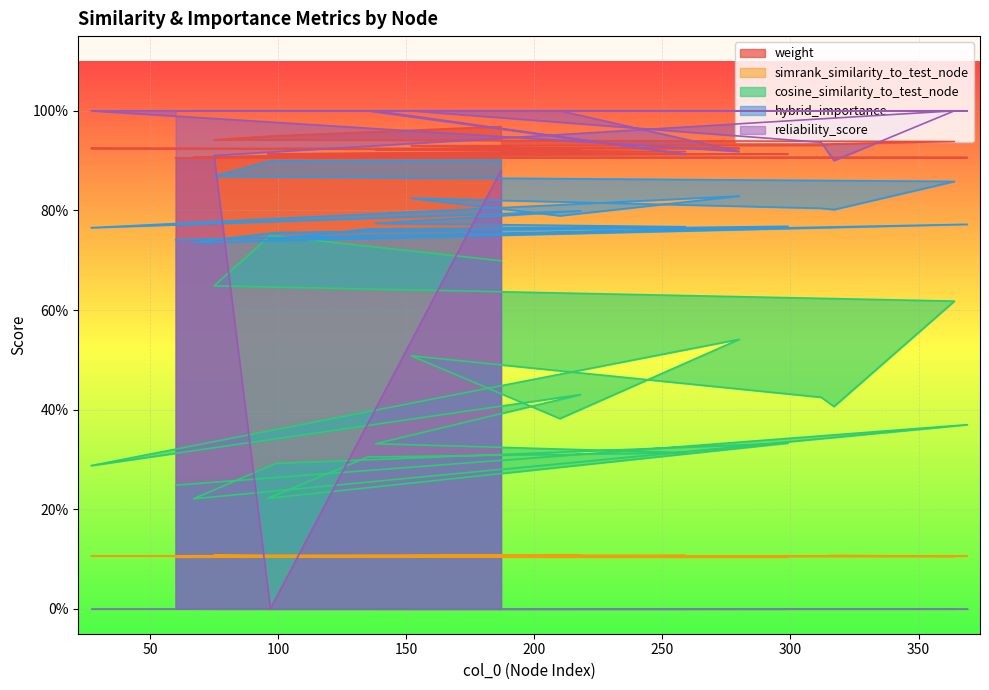

True or false: hybrid_importance and cosine_similarity_to_test_node cross at least once.

False